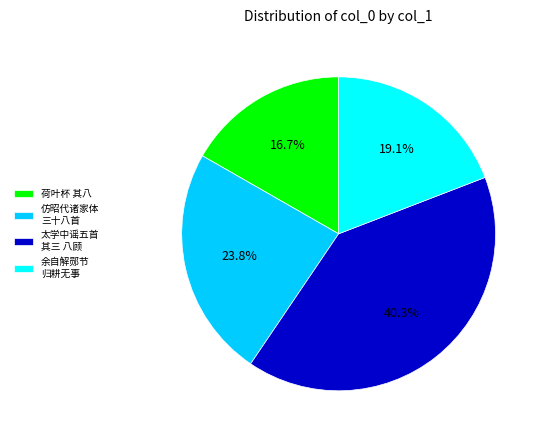

Between 太学中谣五首 其三 八顾 and 荷叶杯 其八, which is larger?

太学中谣五首 其三 八顾